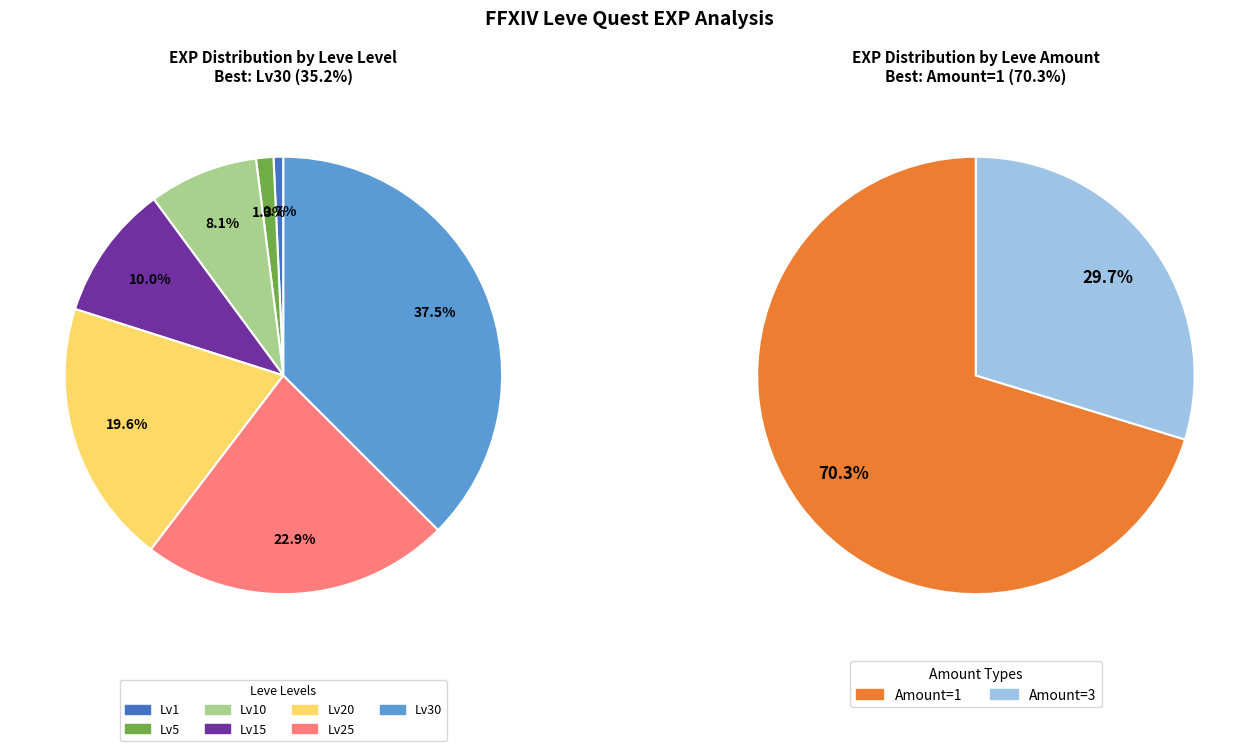

Is there any slice that represents more than half of the pie?

No